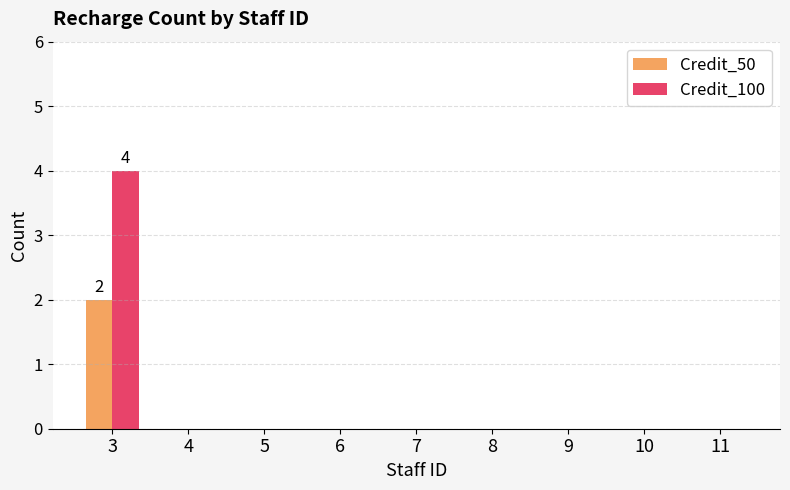

Reading left to right, list all the values displayed in this chart.

Credit_50: 2	0	0	0	0	0	0	0	0
Credit_100: 4	0	0	0	0	0	0	0	0